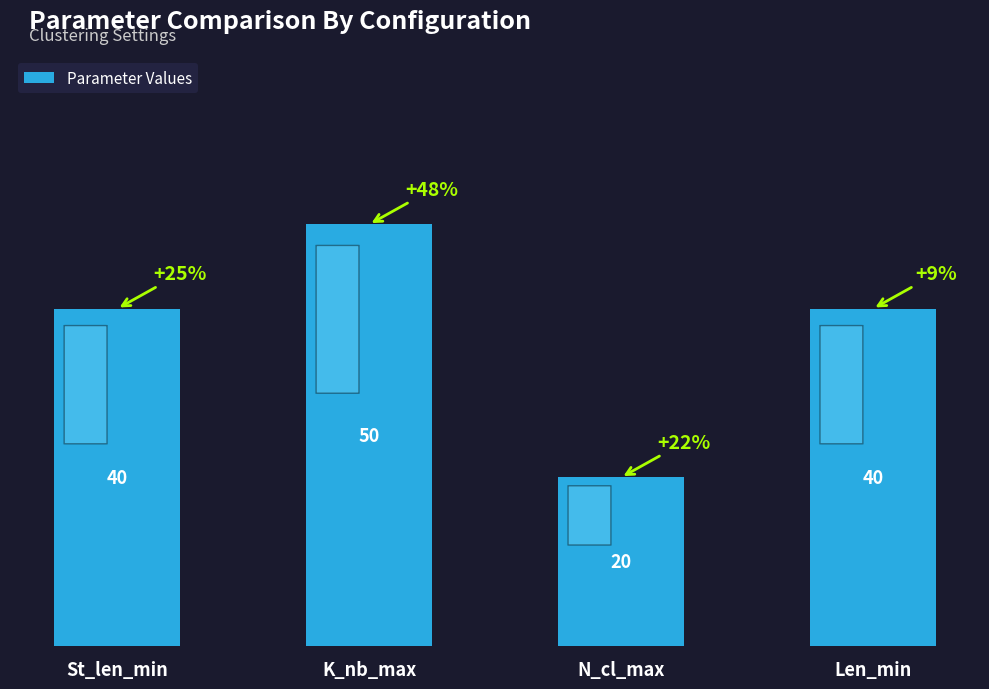

How many values are between 40 and 50?

3